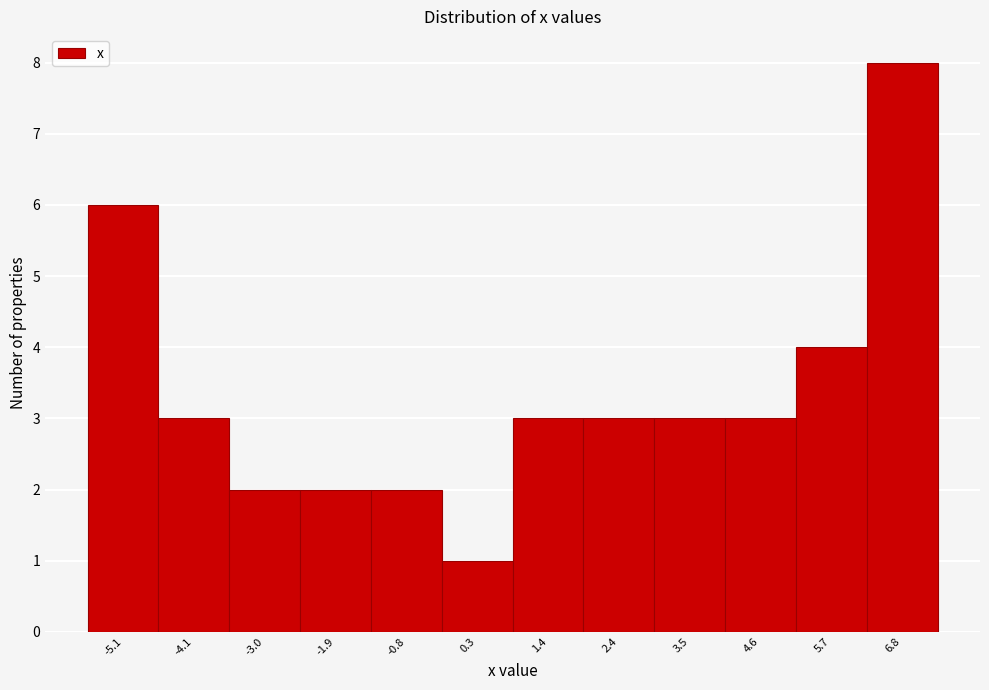

What is the height of the bar covering -3.6 to -2.4 on the x-axis? Neither the bar edges nor the heights are printed on the chart, so give them approximately, as read against the axes.

2